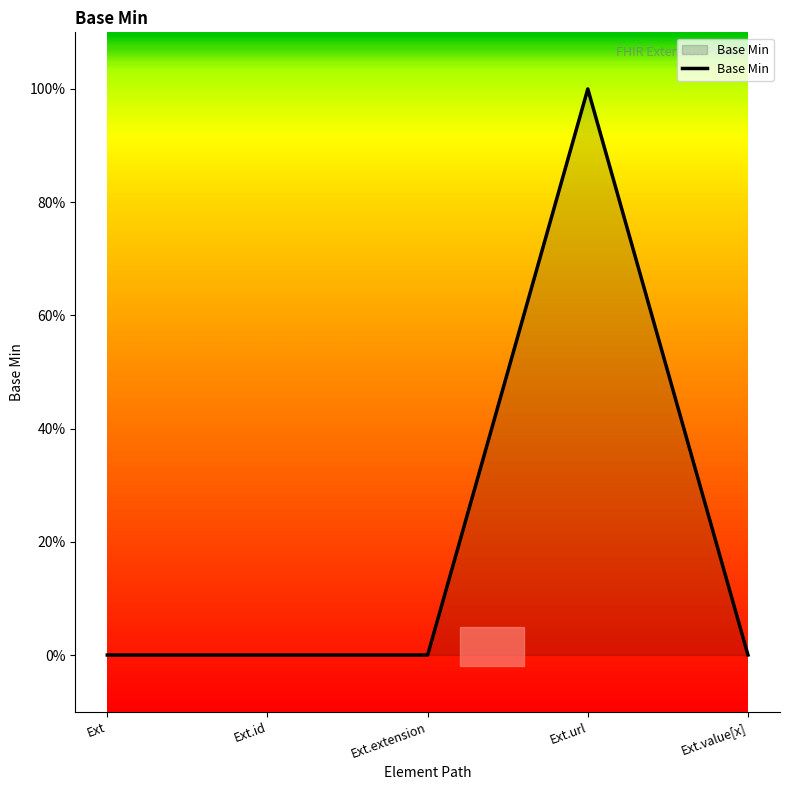

Rank the categories by value from highest to lowest.

Ext.url, Ext, Ext.id, Ext.extension, Ext.value[x]